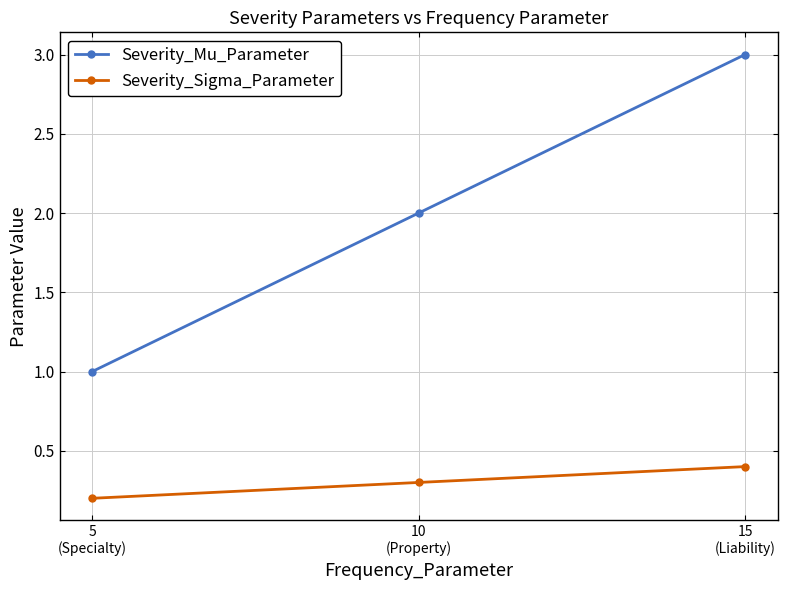

How many categories are shown in the chart?

3